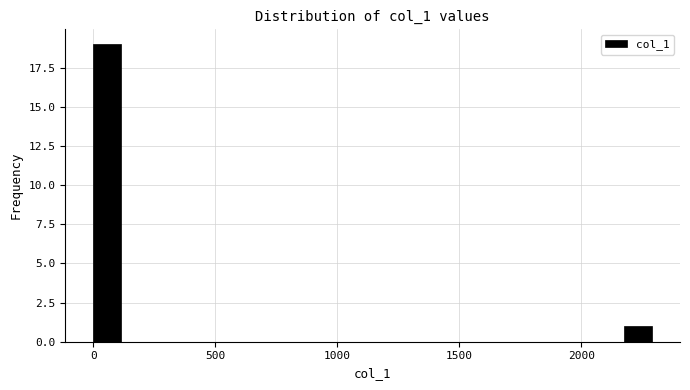

Around what value on the x-axis is the tallest bar? Give the approximate position of its centre, as read against the axis.

50